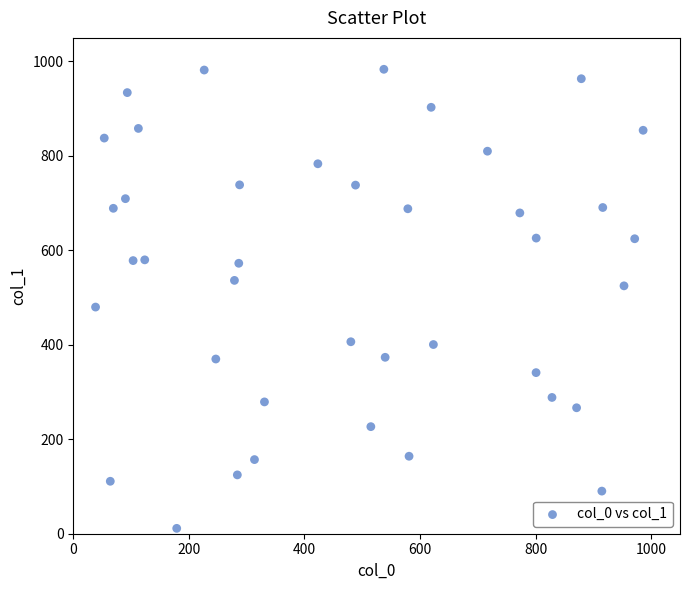

What Y value in the scatter plot is closest to 497?

480.0